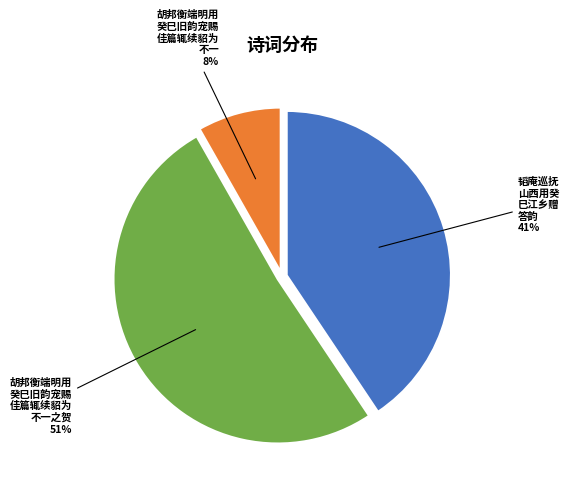

Is there any slice that represents more than half of the pie?

Yes